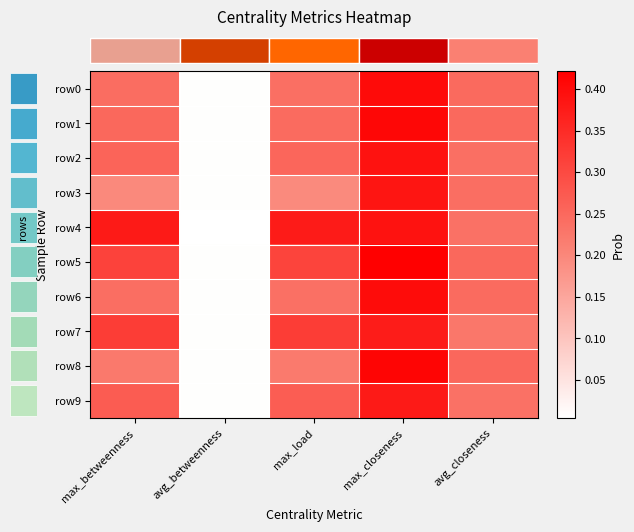

At which category is the sum across all series the highest?

max_closeness